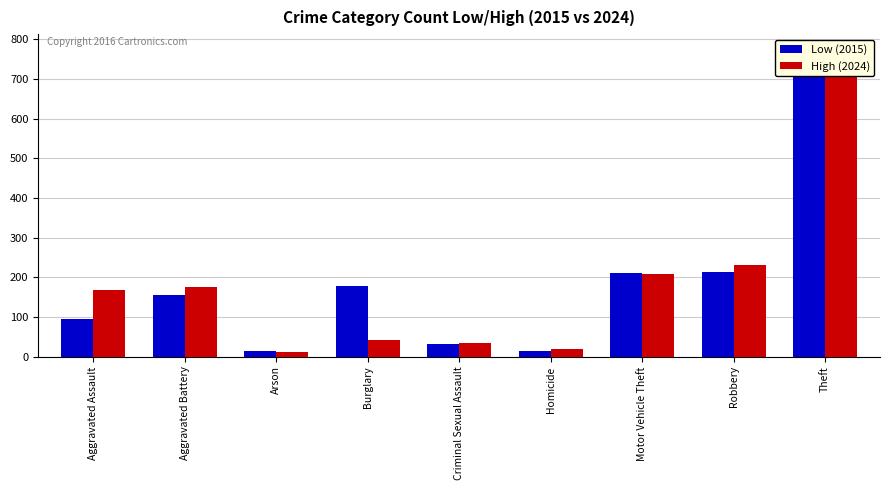

What is the value of the High (2024) bar at the 3rd from the left?

12